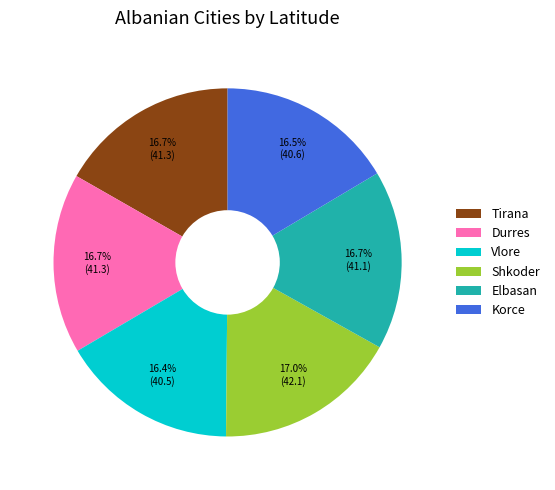

Is there any slice that represents more than half of the pie?

No